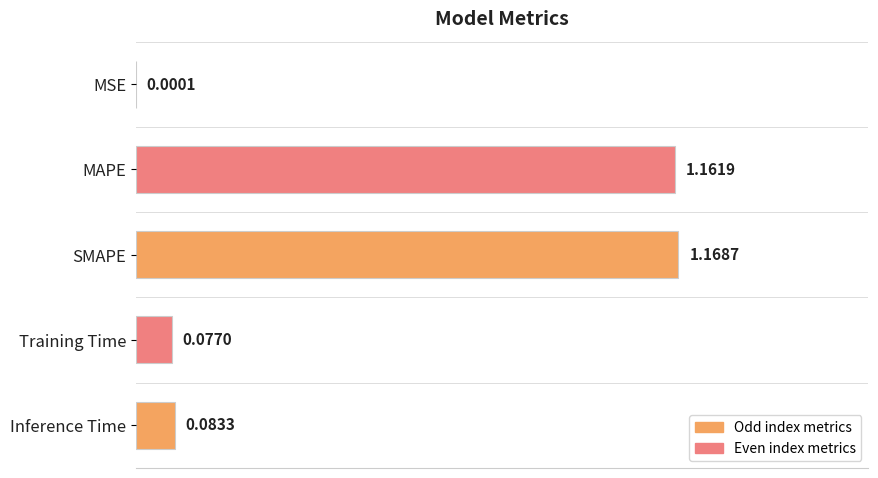

At which label is the value closest to 0?

MSE